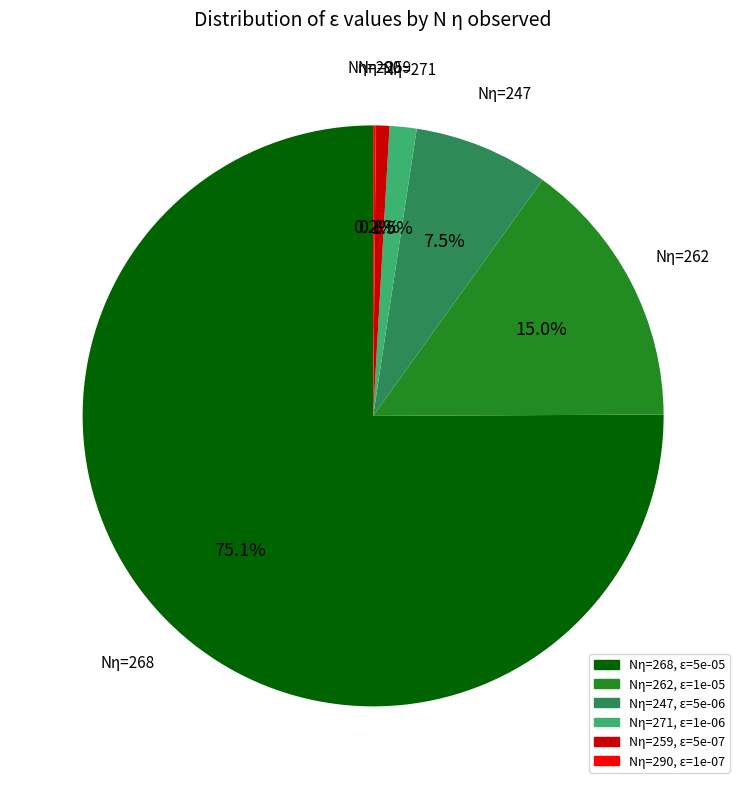

Is there any slice that represents more than half of the pie?

Yes